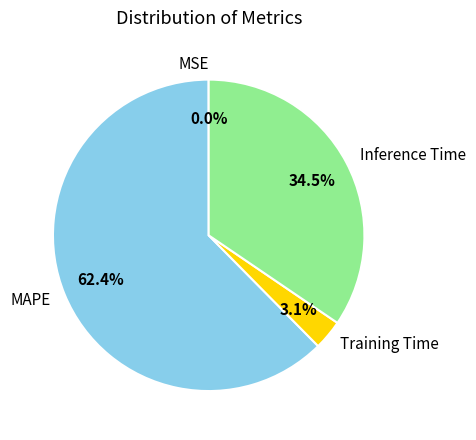

Does MAPE represent more than half of the total?

Yes